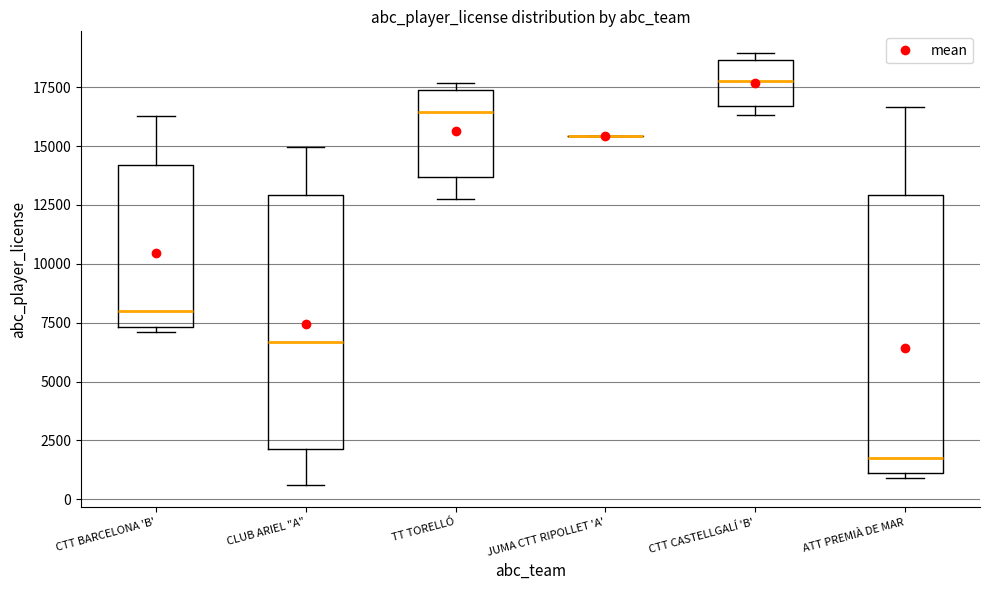

Where does the median line of the box for CTT CASTELLGALÍ 'B' sit on the y-axis? The values are not printed on the chart, so give them approximately, as read against the axis.

17500